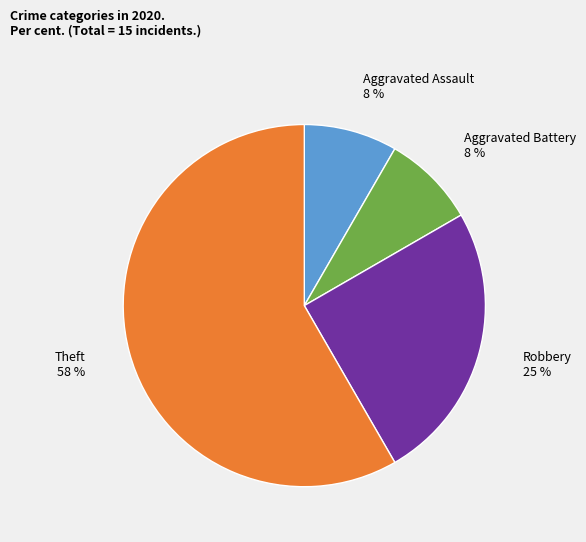

Is there any slice that represents more than half of the pie?

Yes